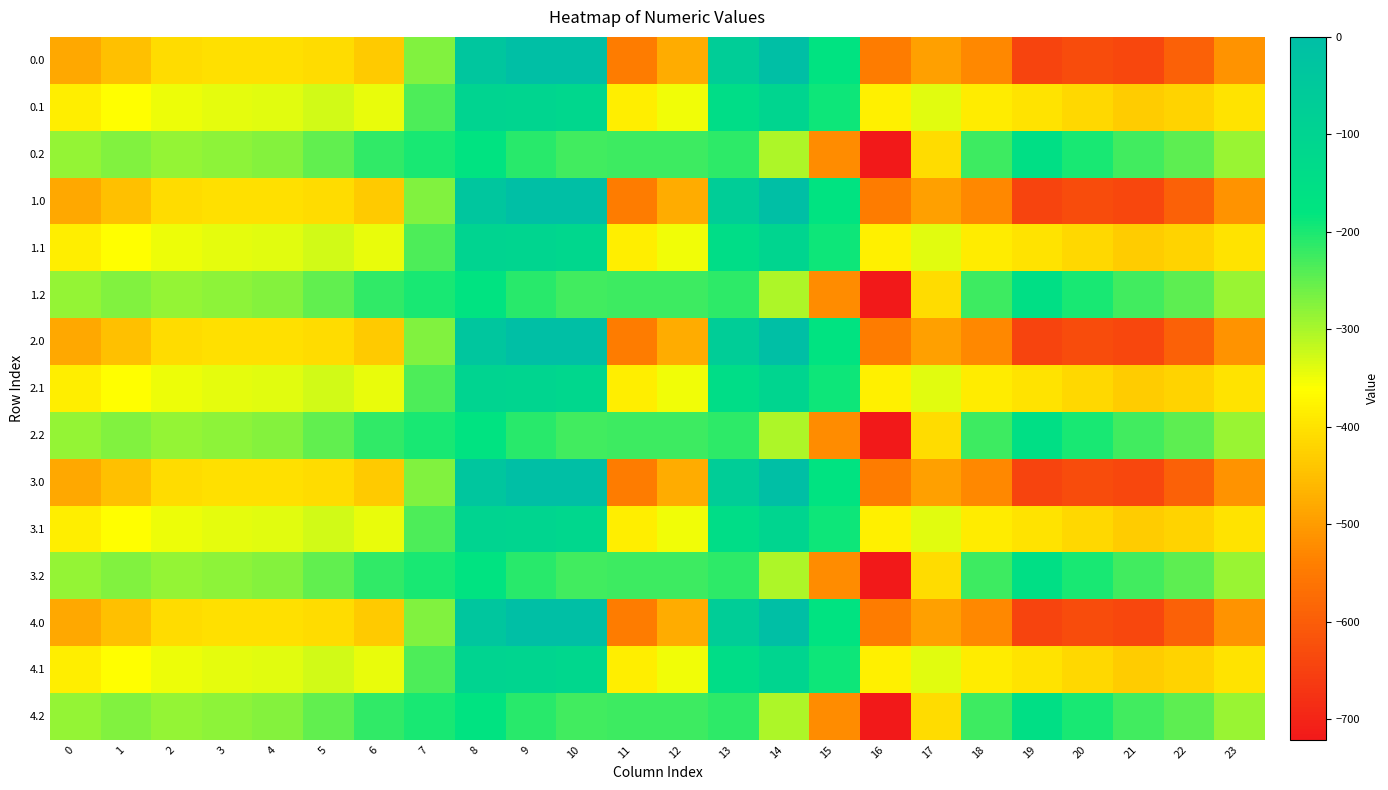

Reading left to right, transcribe all the data shown in this chart.

0.0: 0=-482.0	1=-449.5	2=-410.3	3=-404.4	4=-404.9	5=-410.8	6=-435.0	7=-270.7	8=-35.0	9=0.0	10=0.0	11=-544.3	12=-477.2	13=-70.2	14=-0.3	15=-172.8	16=-545.4	17=-493.8	18=-529.6	19=-644.5	20=-629.9	21=-638.4	22=-592.3	23=-511.3
0.1: 0=-384.6	1=-361.1	2=-347.9	3=-342.7	4=-339.6	5=-329.5	6=-345.2	7=-234.9	8=-102.3	9=-104.8	10=-114.0	11=-384.7	12=-350.8	13=-141.2	14=-105.5	15=-190.4	16=-380.5	17=-340.1	18=-388.5	19=-399.7	20=-414.5	21=-432.4	22=-419.9	23=-399.4
0.2: 0=-287.1	1=-272.7	2=-285.5	3=-281.0	4=-274.4	5=-248.1	6=-216.4	7=-199.0	8=-169.5	9=-209.6	10=-228.0	11=-225.2	12=-224.3	13=-212.2	14=-301.9	15=-522.2	16=-721.2	17=-409.5	18=-223.1	19=-151.1	20=-199.2	21=-226.4	22=-247.4	23=-287.5
1.0: 0=-482.0	1=-449.5	2=-410.3	3=-404.4	4=-404.9	5=-410.8	6=-435.0	7=-270.7	8=-35.0	9=0.0	10=0.0	11=-544.3	12=-477.2	13=-70.2	14=-0.3	15=-172.8	16=-545.4	17=-493.8	18=-529.6	19=-644.5	20=-629.9	21=-638.4	22=-592.3	23=-511.3
1.1: 0=-384.6	1=-361.1	2=-347.9	3=-342.7	4=-339.6	5=-329.5	6=-345.2	7=-234.9	8=-102.3	9=-104.8	10=-114.0	11=-384.7	12=-350.8	13=-141.2	14=-105.5	15=-190.4	16=-380.5	17=-340.1	18=-388.5	19=-399.7	20=-414.5	21=-432.4	22=-419.9	23=-399.4
1.2: 0=-287.1	1=-272.7	2=-285.5	3=-281.0	4=-274.4	5=-248.1	6=-216.4	7=-199.0	8=-169.5	9=-209.6	10=-228.0	11=-225.2	12=-224.3	13=-212.2	14=-301.9	15=-522.2	16=-721.2	17=-409.5	18=-223.1	19=-151.1	20=-199.2	21=-226.4	22=-247.4	23=-287.5
2.0: 0=-482.0	1=-449.5	2=-410.3	3=-404.4	4=-404.9	5=-410.8	6=-435.0	7=-270.7	8=-35.0	9=0.0	10=0.0	11=-544.3	12=-477.2	13=-70.2	14=-0.3	15=-172.8	16=-545.4	17=-493.8	18=-529.6	19=-644.5	20=-629.9	21=-638.4	22=-592.3	23=-511.3
2.1: 0=-384.6	1=-361.1	2=-347.9	3=-342.7	4=-339.6	5=-329.5	6=-345.2	7=-234.9	8=-102.3	9=-104.8	10=-114.0	11=-384.7	12=-350.8	13=-141.2	14=-105.5	15=-190.4	16=-380.5	17=-340.1	18=-388.5	19=-399.7	20=-414.5	21=-432.4	22=-419.9	23=-399.4
2.2: 0=-287.1	1=-272.7	2=-285.5	3=-281.0	4=-274.4	5=-248.1	6=-216.4	7=-199.0	8=-169.5	9=-209.6	10=-228.0	11=-225.2	12=-224.3	13=-212.2	14=-301.9	15=-522.2	16=-721.2	17=-409.5	18=-223.1	19=-151.1	20=-199.2	21=-226.4	22=-247.4	23=-287.5
3.0: 0=-482.0	1=-449.5	2=-410.3	3=-404.4	4=-404.9	5=-410.8	6=-435.0	7=-270.7	8=-35.0	9=0.0	10=0.0	11=-544.3	12=-477.2	13=-70.2	14=-0.3	15=-172.8	16=-545.4	17=-493.8	18=-529.6	19=-644.5	20=-629.9	21=-638.4	22=-592.3	23=-511.3
3.1: 0=-384.6	1=-361.1	2=-347.9	3=-342.7	4=-339.6	5=-329.5	6=-345.2	7=-234.9	8=-102.3	9=-104.8	10=-114.0	11=-384.7	12=-350.8	13=-141.2	14=-105.5	15=-190.4	16=-380.5	17=-340.1	18=-388.5	19=-399.7	20=-414.5	21=-432.4	22=-419.9	23=-399.4
3.2: 0=-287.1	1=-272.7	2=-285.5	3=-281.0	4=-274.4	5=-248.1	6=-216.4	7=-199.0	8=-169.5	9=-209.6	10=-228.0	11=-225.2	12=-224.3	13=-212.2	14=-301.9	15=-522.2	16=-721.2	17=-409.5	18=-223.1	19=-151.1	20=-199.2	21=-226.4	22=-247.4	23=-287.5
4.0: 0=-482.0	1=-449.5	2=-410.3	3=-404.4	4=-404.9	5=-410.8	6=-435.0	7=-270.7	8=-35.0	9=0.0	10=0.0	11=-544.3	12=-477.2	13=-70.2	14=-0.3	15=-172.8	16=-545.4	17=-493.8	18=-529.6	19=-644.5	20=-629.9	21=-638.4	22=-592.3	23=-511.3
4.1: 0=-384.6	1=-361.1	2=-347.9	3=-342.7	4=-339.6	5=-329.5	6=-345.2	7=-234.9	8=-102.3	9=-104.8	10=-114.0	11=-384.7	12=-350.8	13=-141.2	14=-105.5	15=-190.4	16=-380.5	17=-340.1	18=-388.5	19=-399.7	20=-414.5	21=-432.4	22=-419.9	23=-399.4
4.2: 0=-287.1	1=-272.7	2=-285.5	3=-281.0	4=-274.4	5=-248.1	6=-216.4	7=-199.0	8=-169.5	9=-209.6	10=-228.0	11=-225.2	12=-224.3	13=-212.2	14=-301.9	15=-522.2	16=-721.2	17=-409.5	18=-223.1	19=-151.1	20=-199.2	21=-226.4	22=-247.4	23=-287.5